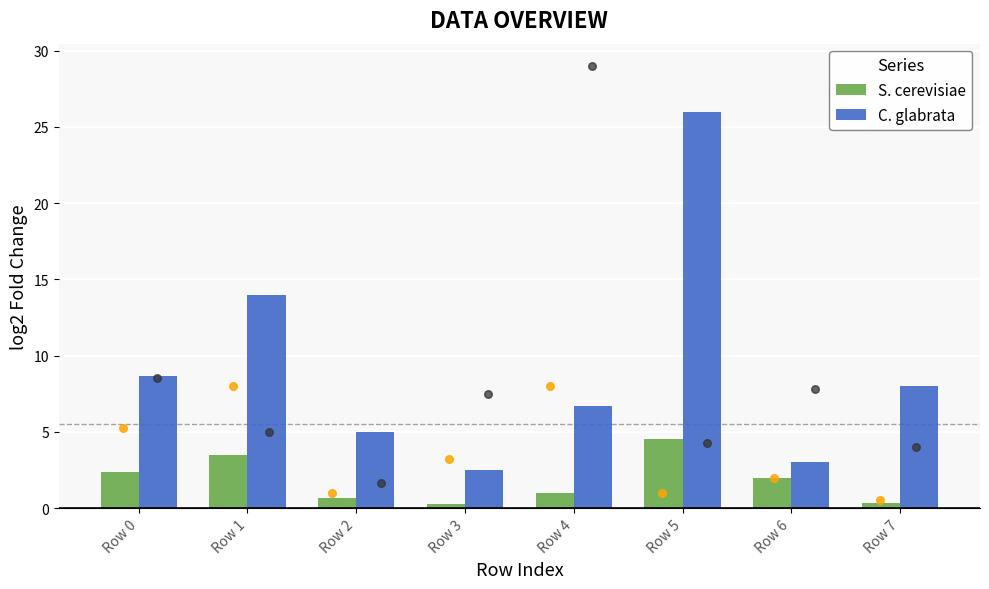

What are all the series names shown in the legend?

S. cerevisiae, C. glabrata